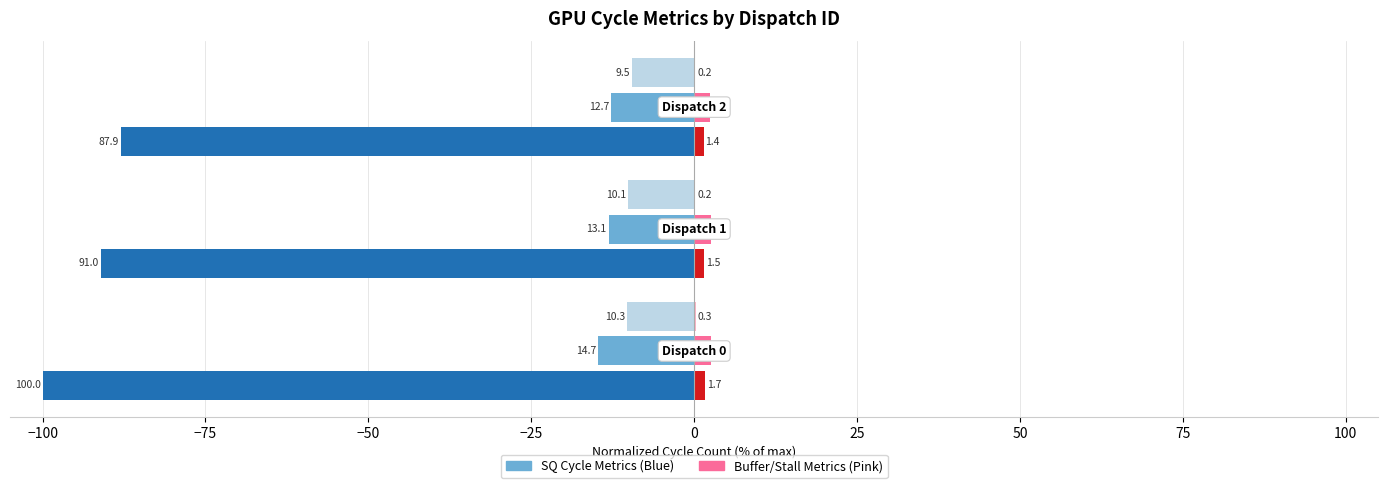

What is the greatest value displayed?

2.6